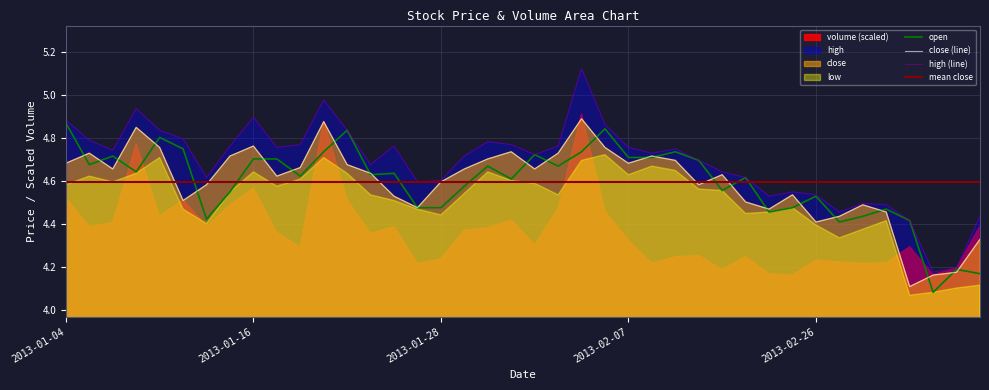

Is it true that high equals 7.2 at 39?

False